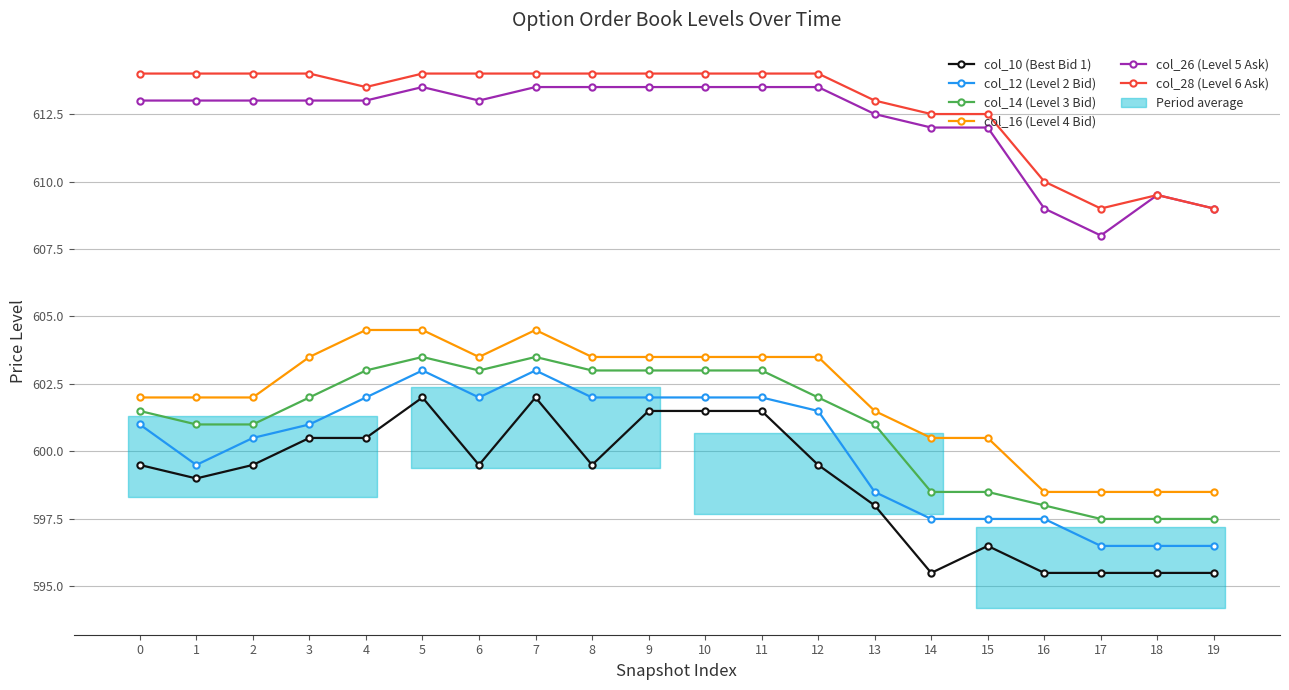

What is the spread (max minus min) of values at 8?

14.5